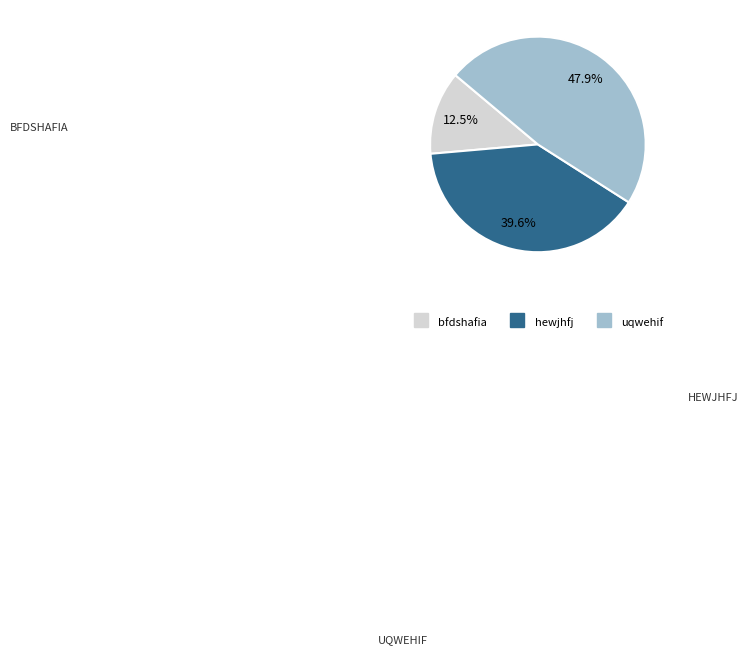

How many segments does this pie chart have?

3